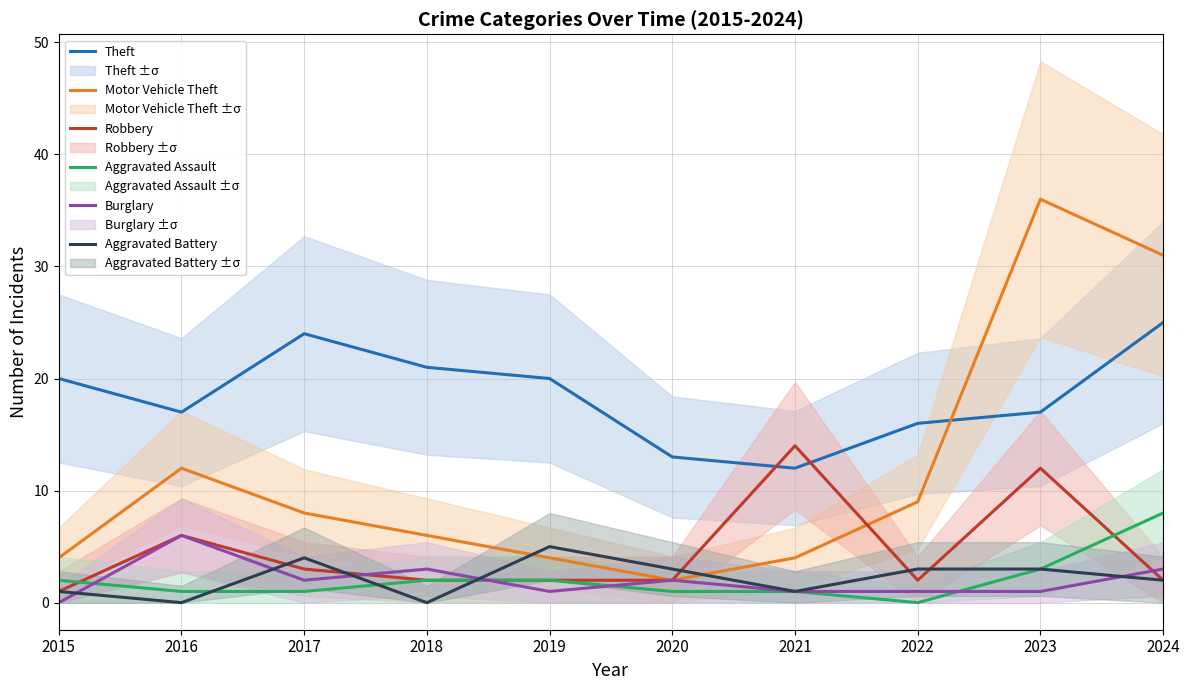

What is the difference between the highest and lowest values at 2017?

23